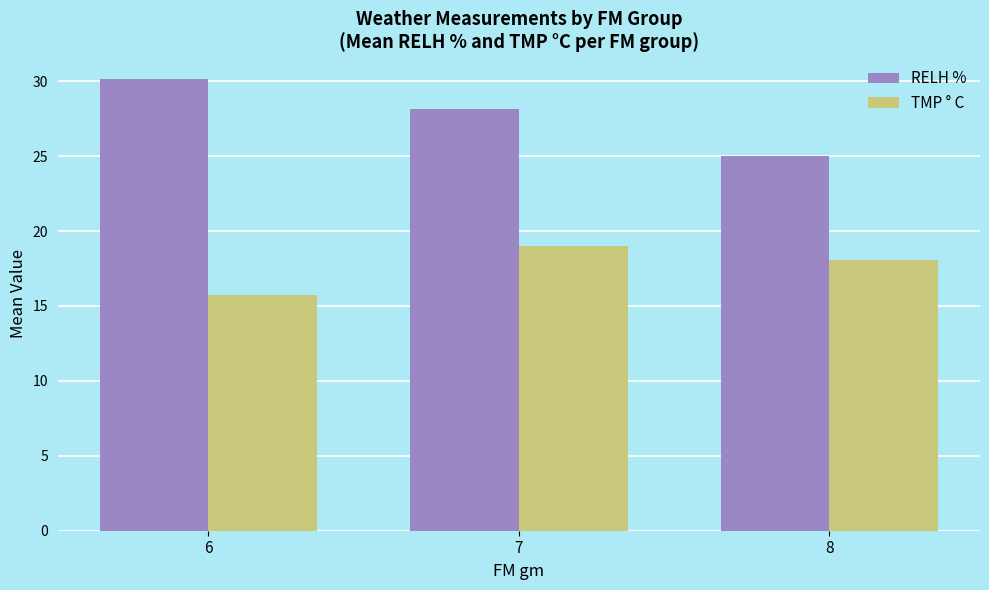

The value of RELH % at 7 is 37.4. True or false?

False